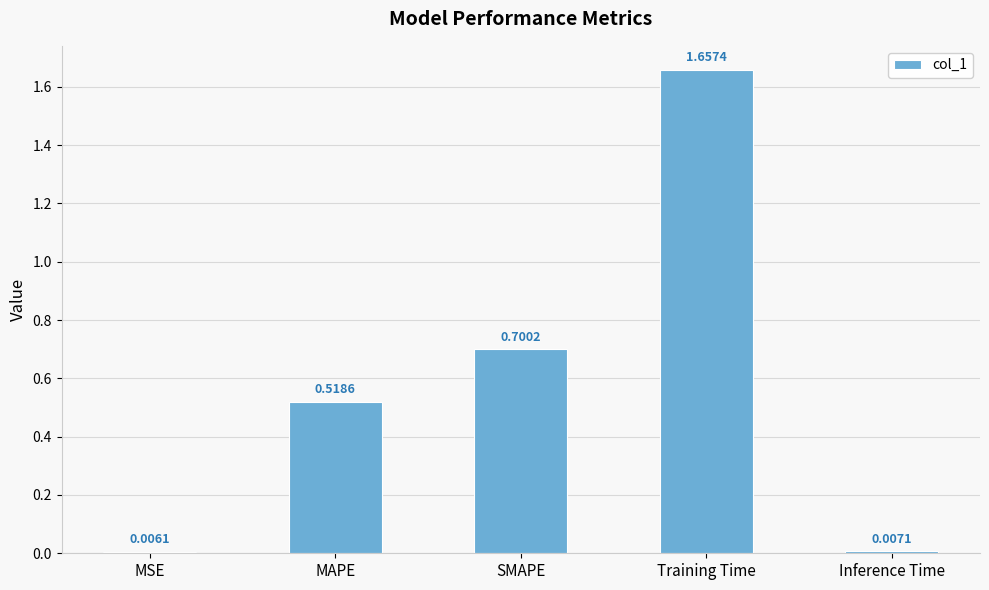

What is the difference between the values at Inference Time and SMAPE?

0.7